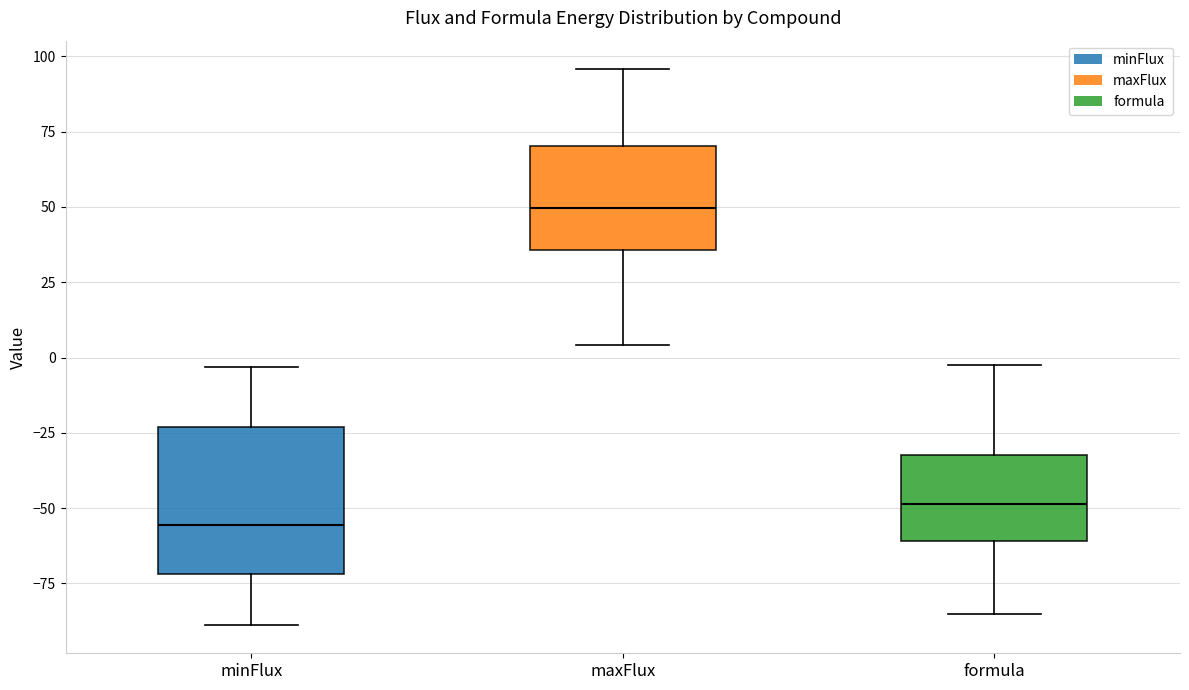

Where is the lower edge of the box for formula on the y-axis? The values are not printed on the chart, so give them approximately, as read against the axis.

-60